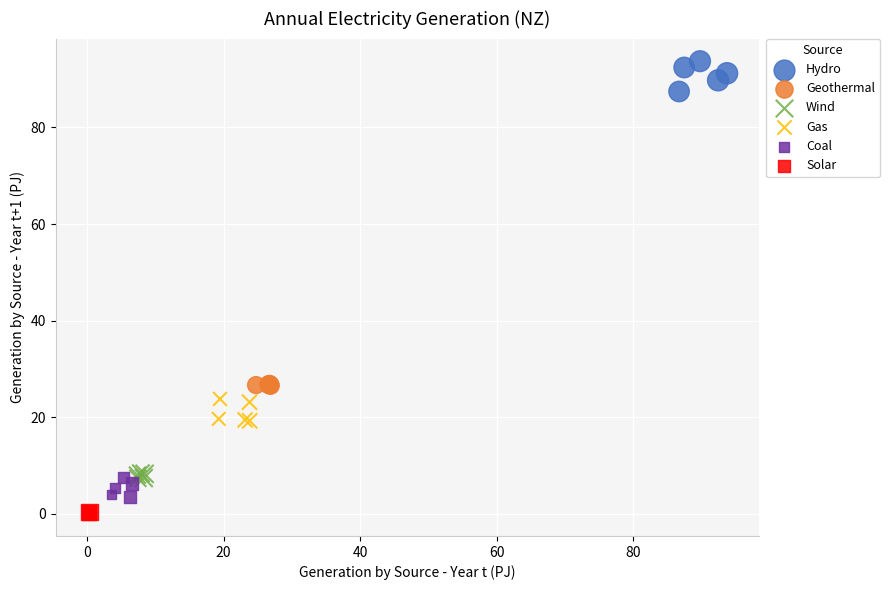

Which series has the largest Y range (max minus min)?

Hydro